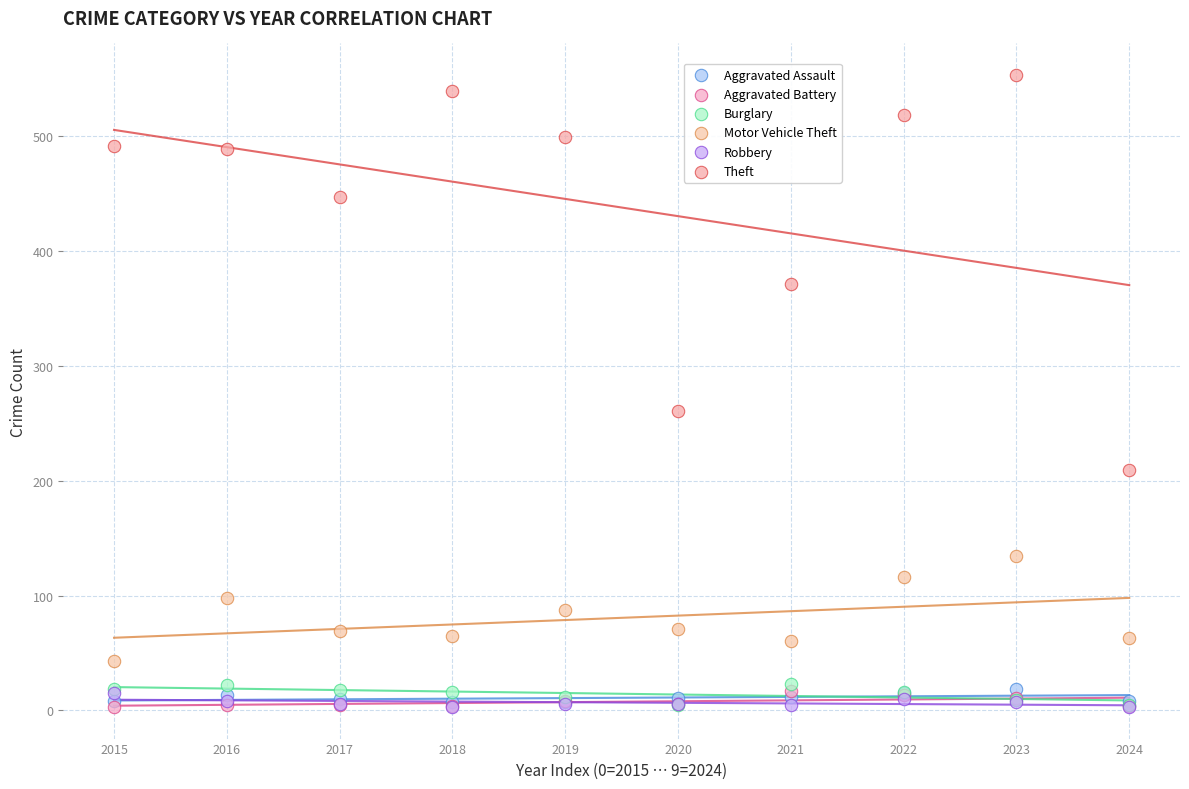

In the Theft series, what Y value is closest to 381?

371